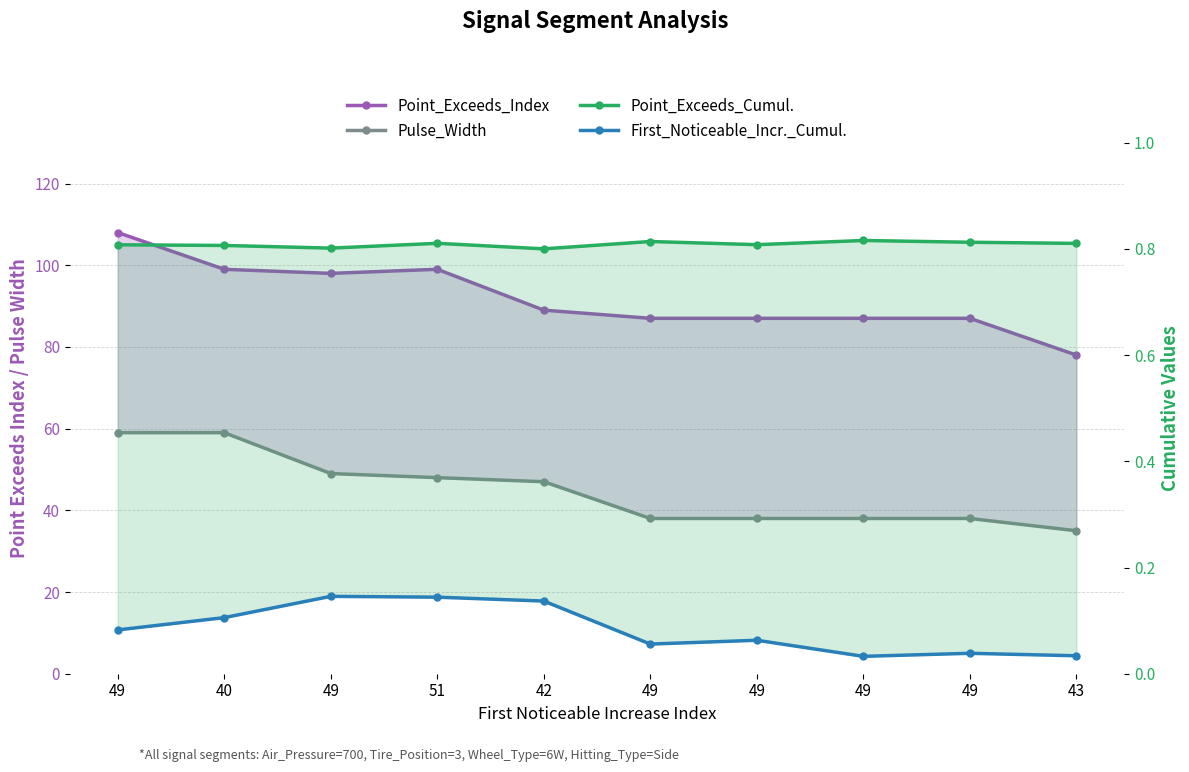

Reading left to right, list all the values displayed in this chart.

Point_Exceeds_Index: 49=108.0	40=99.0	49=98.0	51=99.0	42=89.0	49=87.0	49=87.0	49=87.0	49=87.0	43=78.0
Pulse_Width: 49=59.0	40=59.0	49=49.0	51=48.0	42=47.0	49=38.0	49=38.0	49=38.0	49=38.0	43=35.0
Point_Exceeds_Cumul.: 49=0.8	40=0.8	49=0.8	51=0.8	42=0.8	49=0.8	49=0.8	49=0.8	49=0.8	43=0.8
First_Noticeable_Incr._Cumul.: 49=0.1	40=0.1	49=0.1	51=0.1	42=0.1	49=0.1	49=0.1	49=0.0	49=0.0	43=0.0